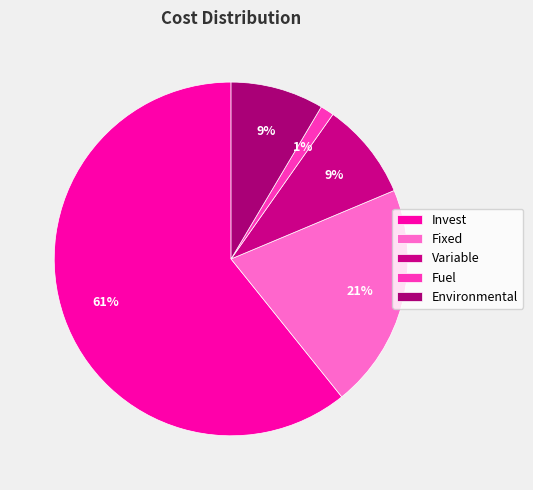

True or false: Fixed accounts for 30% of the total.

False